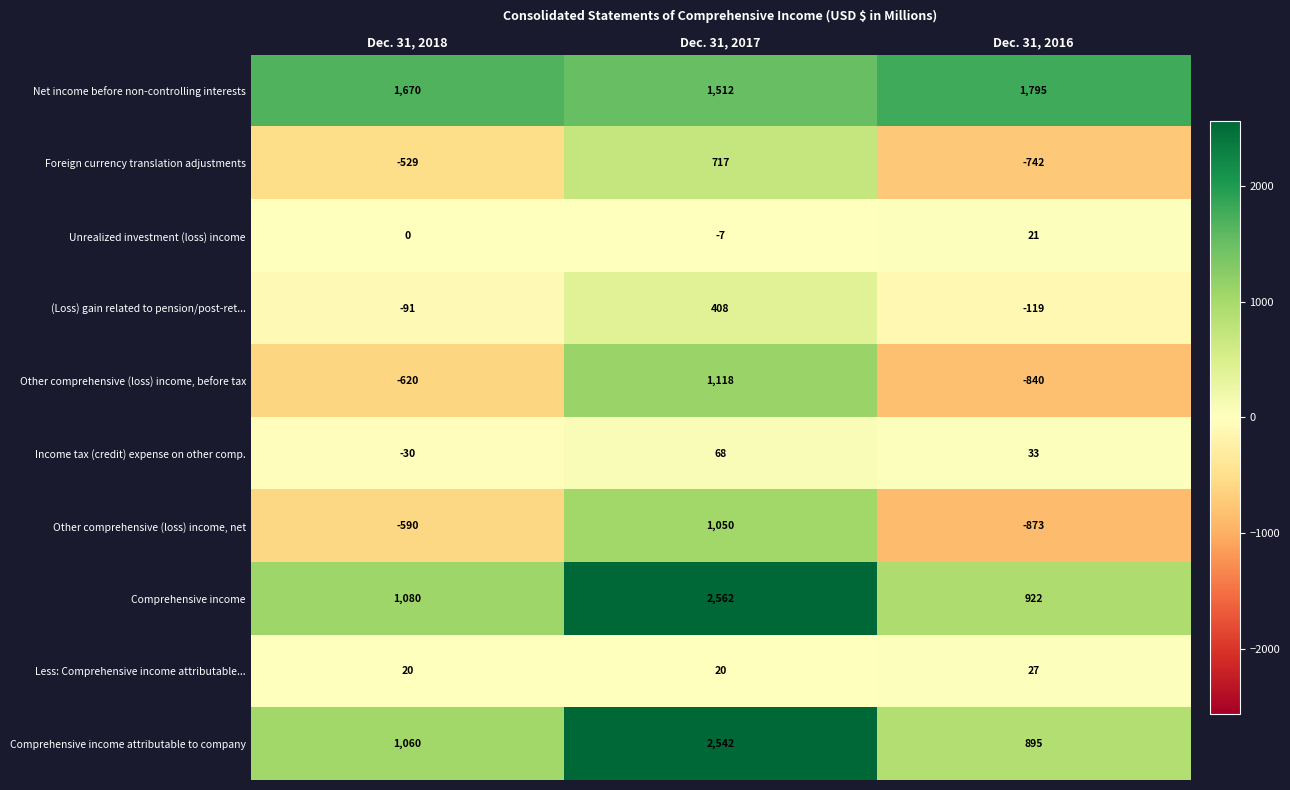

What is the difference between the second highest and minimum values in the (Loss) gain related to pension/post-ret... series?

28